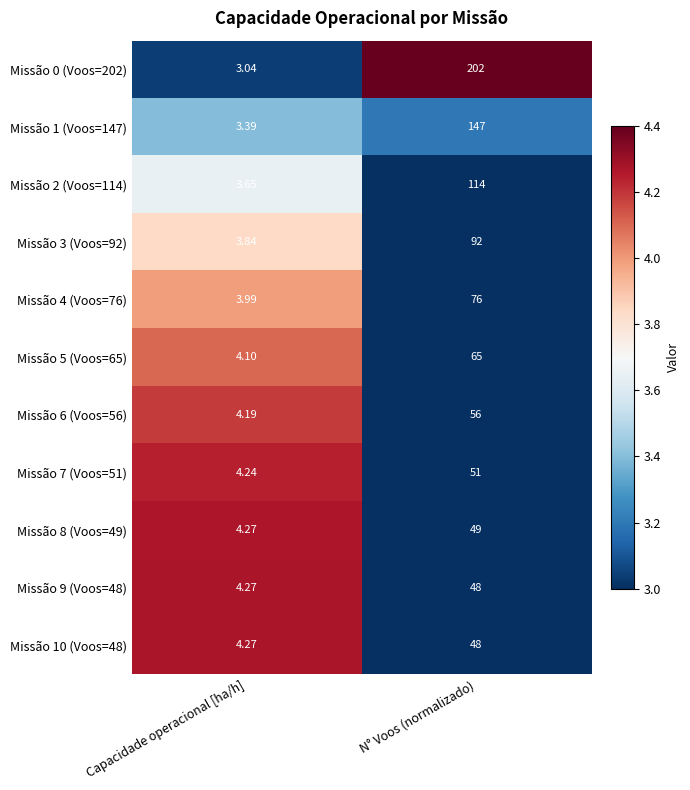

List the labels in order of Missão 1 (Voos=147) value, largest first.

N° Voos (normalizado), Capacidade operacional [ha/h]